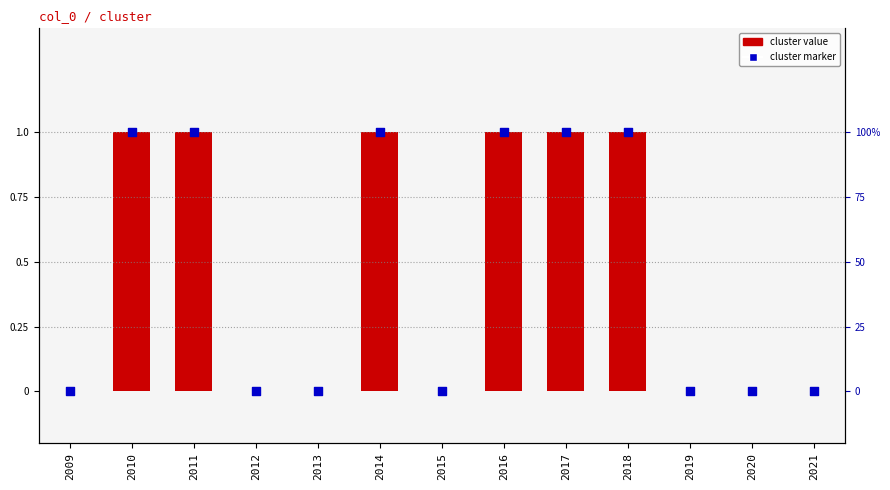

Which series reaches the maximum Y coordinate?

cluster